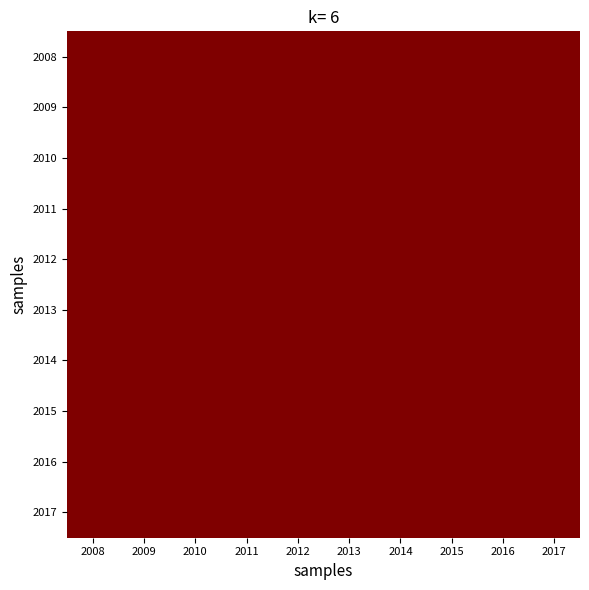

At 2015, list the series in order from smallest to largest.

2017, 2008, 2016, 2013, 2010, 2012, 2014, 2011, 2009, 2015